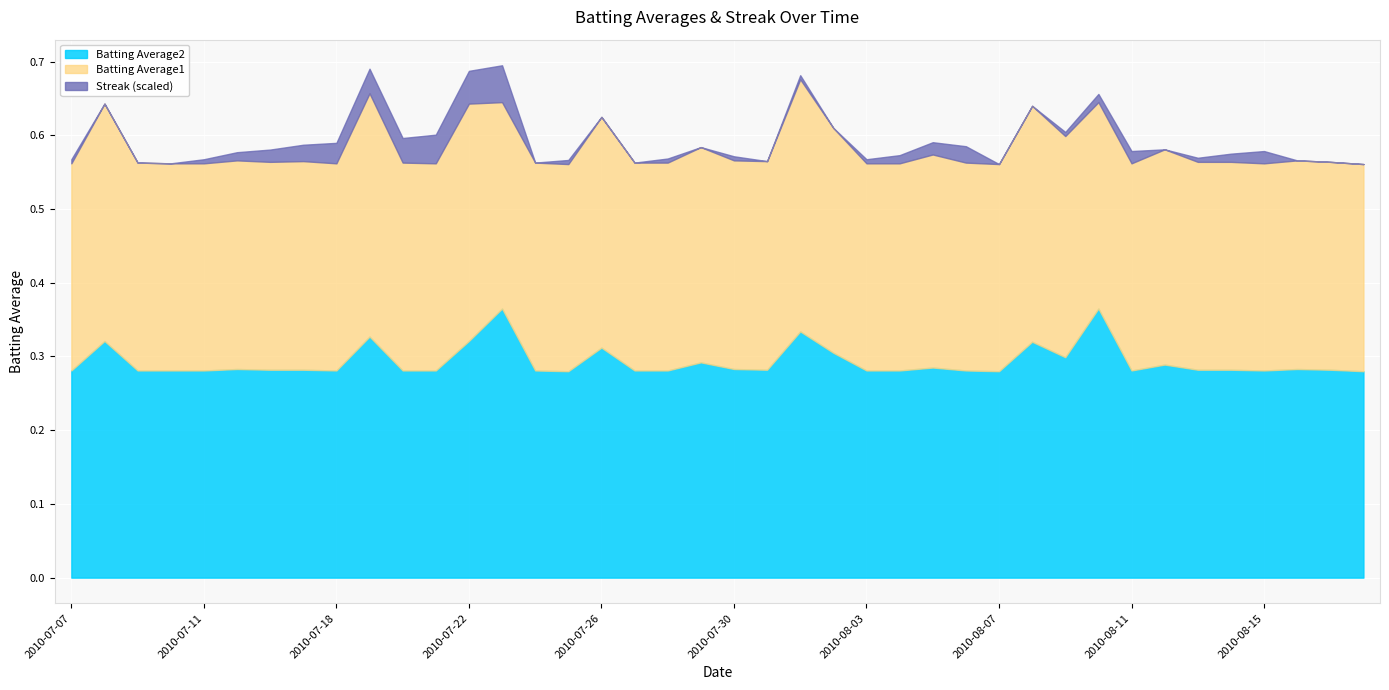

Reading left to right, what are all the values shown in this chart?

Batting Average1: 0.3	0.3	0.3	0.3	0.3	0.3	0.3	0.3	0.3	0.3	0.3	0.3	0.3	0.3	0.3	0.3	0.3	0.3	0.3	0.3	0.3	0.3	0.3	0.3	0.3	0.3	0.3	0.3	0.3	0.3	0.3	0.3	0.3	0.3	0.3	0.3	0.3	0.3	0.3	0.3
Batting Average2: 0.3	0.3	0.3	0.3	0.3	0.3	0.3	0.3	0.3	0.3	0.3	0.3	0.3	0.4	0.3	0.3	0.3	0.3	0.3	0.3	0.3	0.3	0.3	0.3	0.3	0.3	0.3	0.3	0.3	0.3	0.3	0.4	0.3	0.3	0.3	0.3	0.3	0.3	0.3	0.3
Streak: 2.0	0.0	0.0	0.0	2.0	4.0	6.0	8.0	10.0	12.0	12.0	14.0	16.0	18.0	0.0	2.0	0.0	0.0	2.0	0.0	2.0	0.0	2.0	0.0	2.0	4.0	6.0	8.0	0.0	0.0	2.0	4.0	6.0	0.0	2.0	4.0	6.0	0.0	0.0	0.0